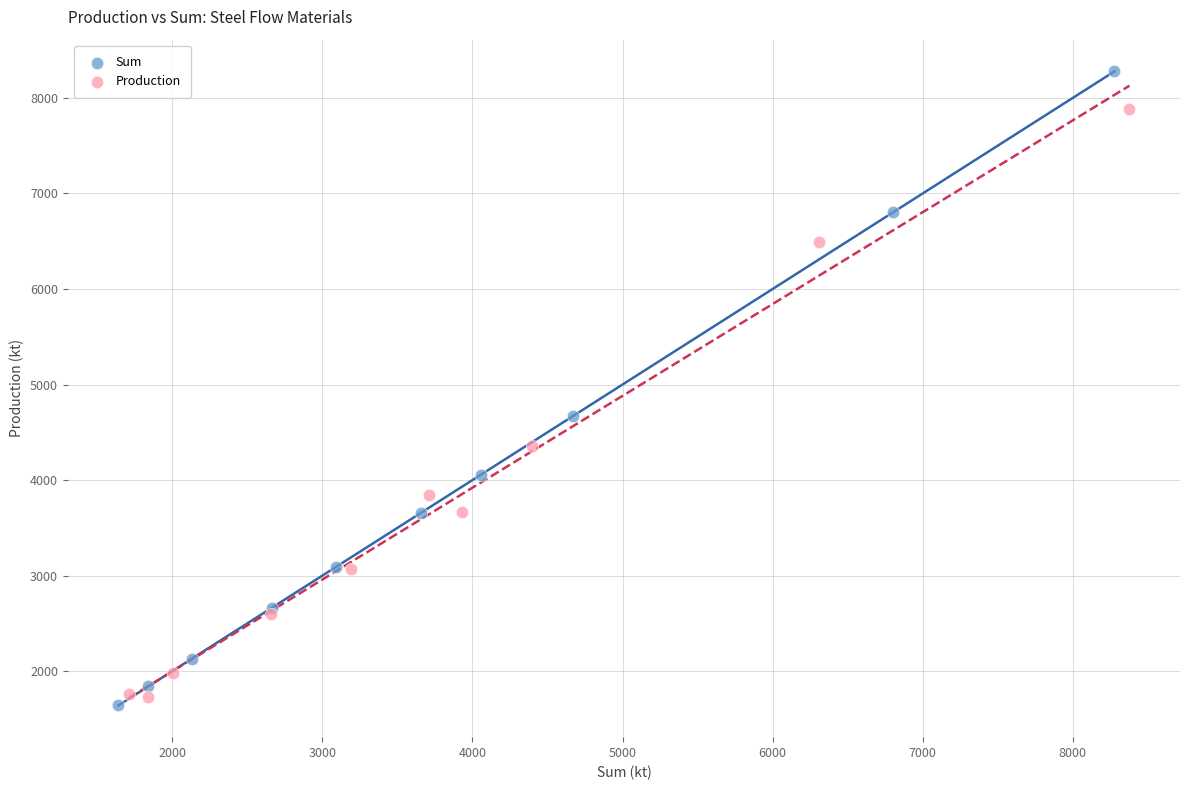

Which series has the largest Y range (max minus min)?

Sum